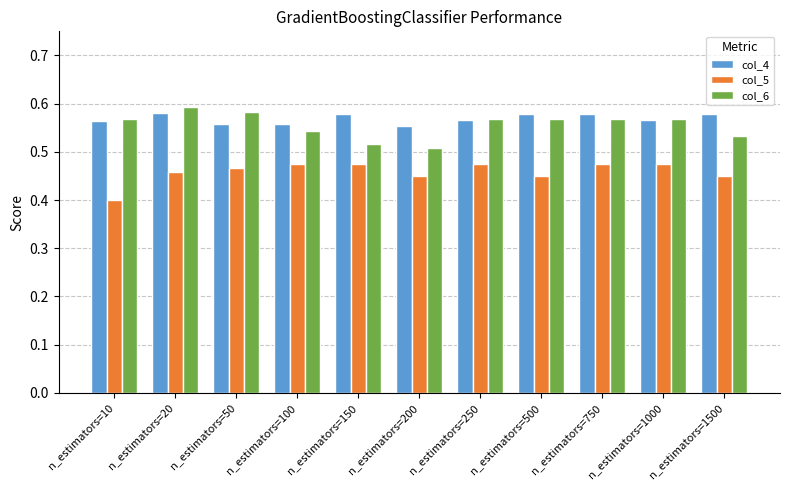

Is it true that col_5 equals 0.4 at n_estimators=10?

True